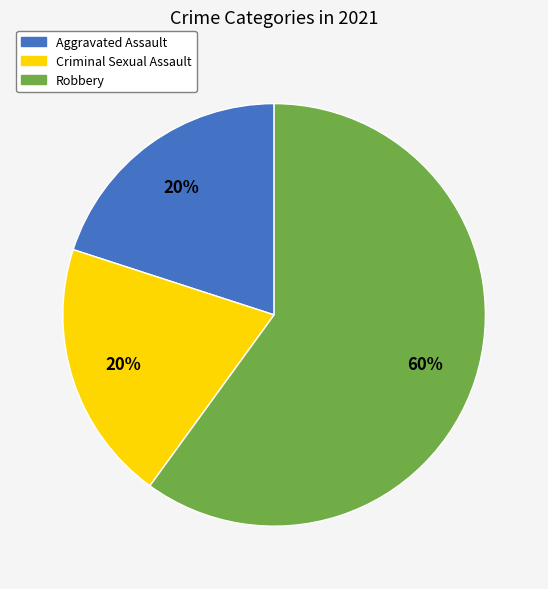

What is the majority slice?

Robbery